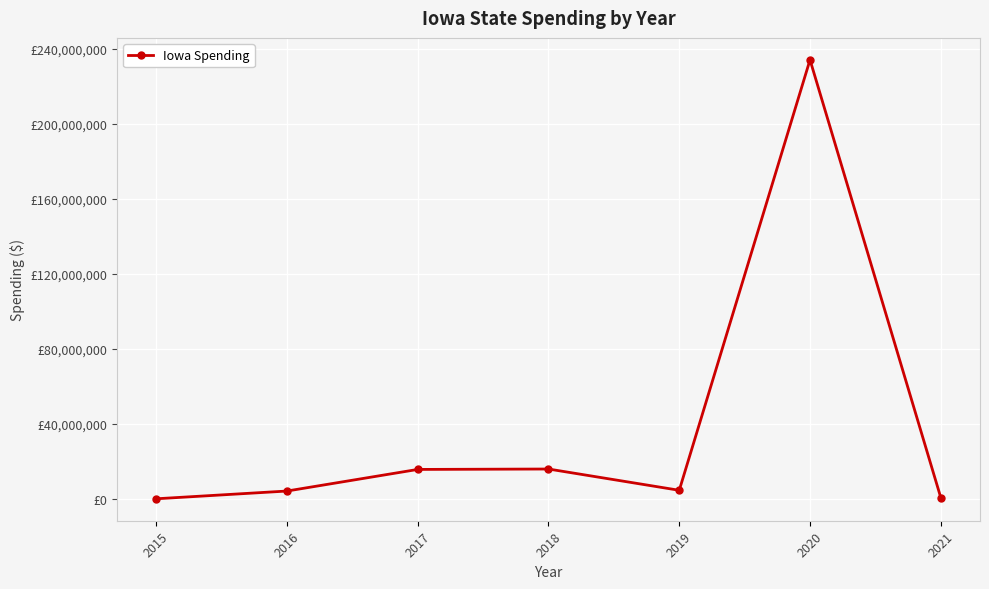

What is the value of the 3rd point from the left?

15664758